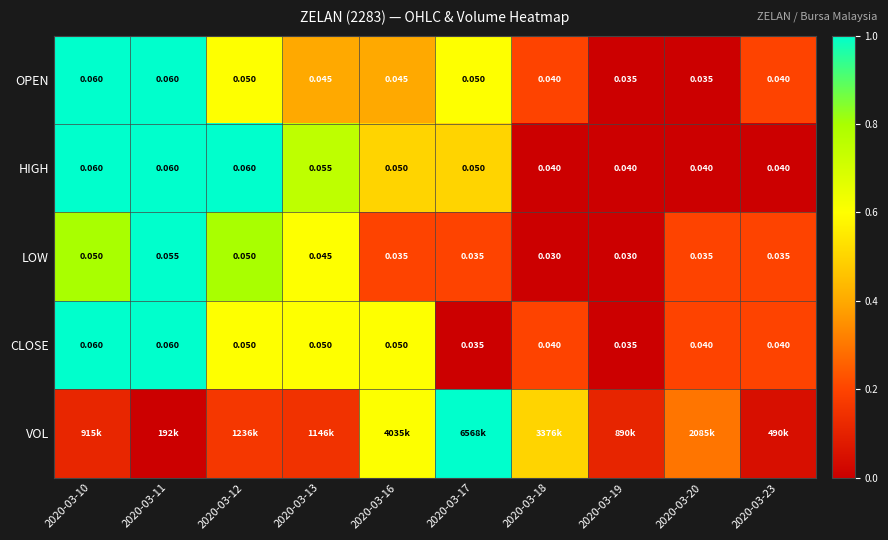

At how many categories does at least one series exceed 0?

10